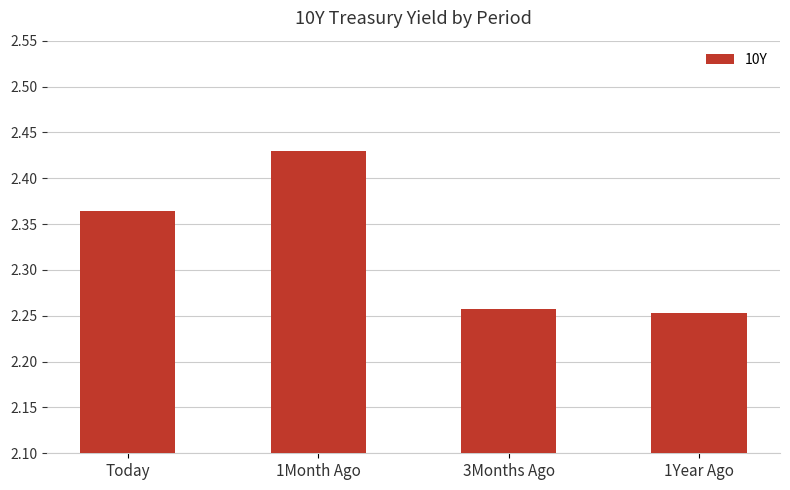

Which category has the highest value across all series?

1Month Ago